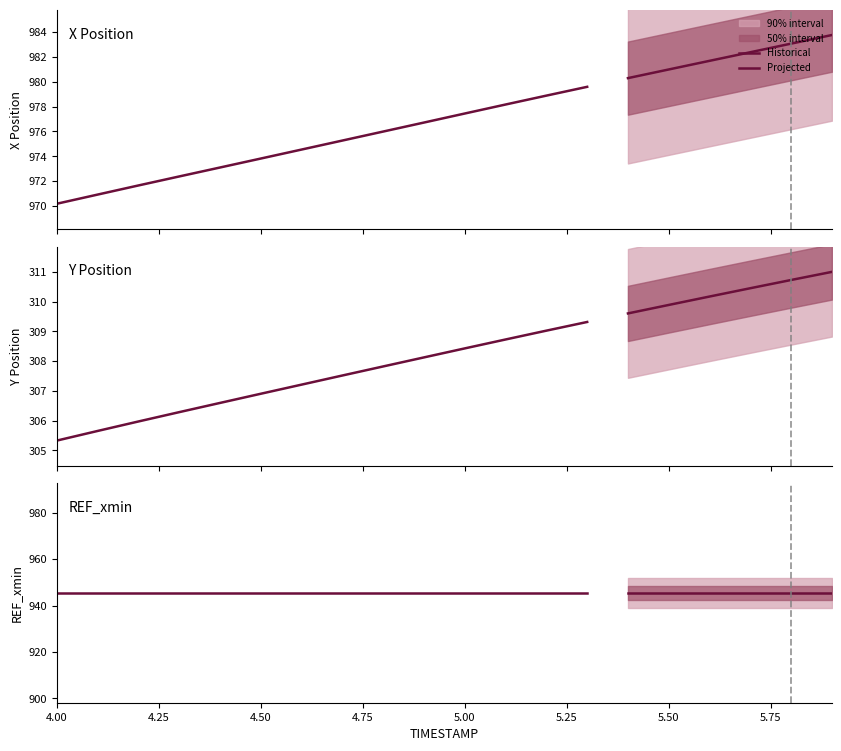

Reading left to right, extract all data points from this chart.

X: 4.0=970.2	4.1=970.9	4.2=971.7	4.3=972.4	4.4=973.1	4.5=973.8	4.6=974.5	4.7=975.3	4.8=976.0	4.9=976.7	5.0=977.4	5.1=978.2	5.2=978.9	5.3=979.6	5.4=980.3	5.5=981.0	5.6=981.7	5.7=982.4	5.8=983.1	5.9=983.8
Y: 4.0=305.3	4.1=305.6	4.2=306.0	4.3=306.3	4.4=306.6	4.5=306.9	4.6=307.2	4.7=307.5	4.8=307.8	4.9=308.1	5.0=308.4	5.1=308.7	5.2=309.0	5.3=309.3	5.4=309.6	5.5=309.9	5.6=310.2	5.7=310.5	5.8=310.7	5.9=311.0
REF_xmin: 4.0=945.4	4.1=945.4	4.2=945.4	4.3=945.4	4.4=945.4	4.5=945.4	4.6=945.4	4.7=945.4	4.8=945.4	4.9=945.4	5.0=945.4	5.1=945.4	5.2=945.4	5.3=945.4	5.4=945.4	5.5=945.4	5.6=945.4	5.7=945.4	5.8=945.4	5.9=945.4